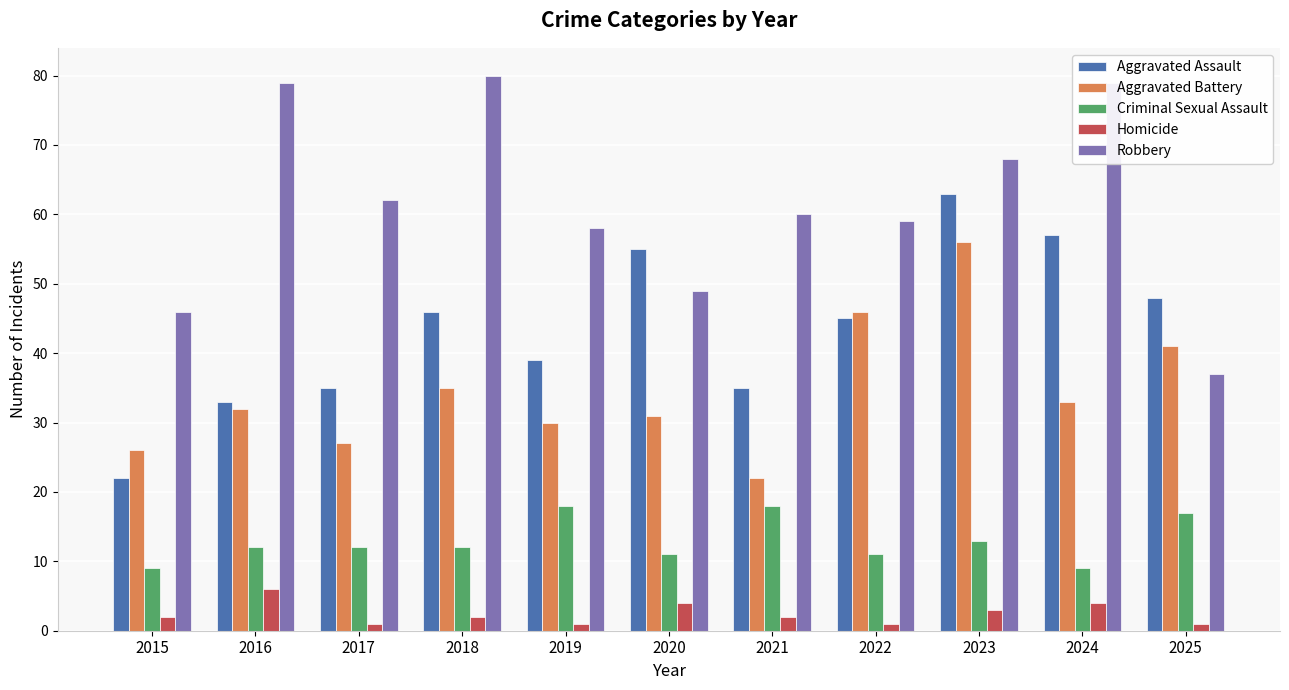

Reading left to right, what are all the values shown in this chart?

Aggravated Assault: 2015=22	2016=33	2017=35	2018=46	2019=39	2020=55	2021=35	2022=45	2023=63	2024=57	2025=48
Aggravated Battery: 2015=26	2016=32	2017=27	2018=35	2019=30	2020=31	2021=22	2022=46	2023=56	2024=33	2025=41
Criminal Sexual Assault: 2015=9	2016=12	2017=12	2018=12	2019=18	2020=11	2021=18	2022=11	2023=13	2024=9	2025=17
Homicide: 2015=2	2016=6	2017=1	2018=2	2019=1	2020=4	2021=2	2022=1	2023=3	2024=4	2025=1
Robbery: 2015=46	2016=79	2017=62	2018=80	2019=58	2020=49	2021=60	2022=59	2023=68	2024=79	2025=37